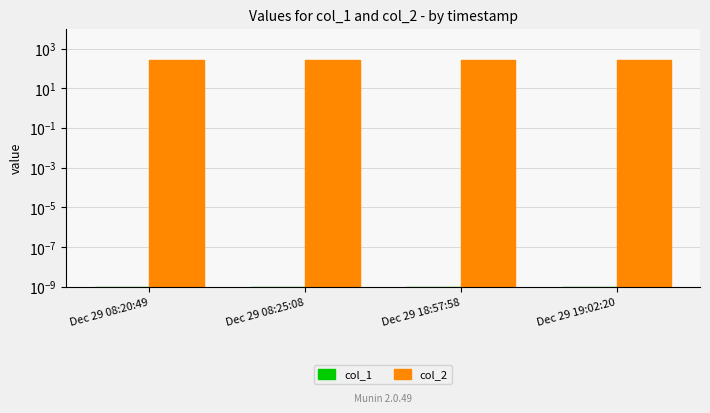

What is the difference between the highest and lowest values at Dec 29 08:20:49?

255.0